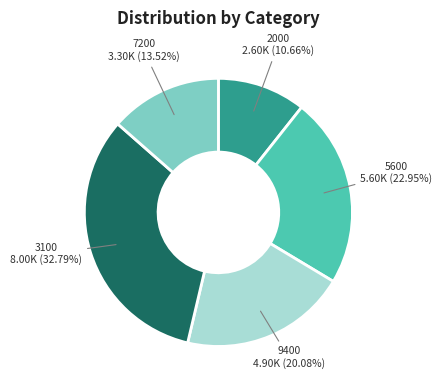

How many segments does this pie chart have?

5